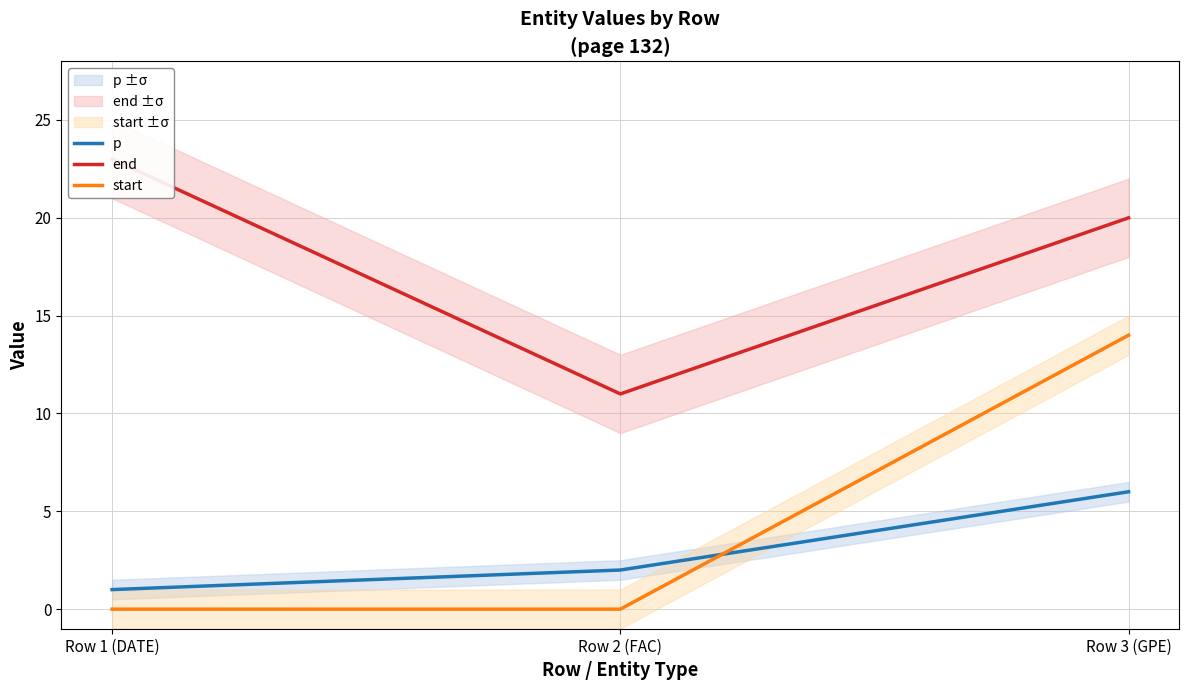

Which category has the lowest value in the start series?

Row 1 (DATE)